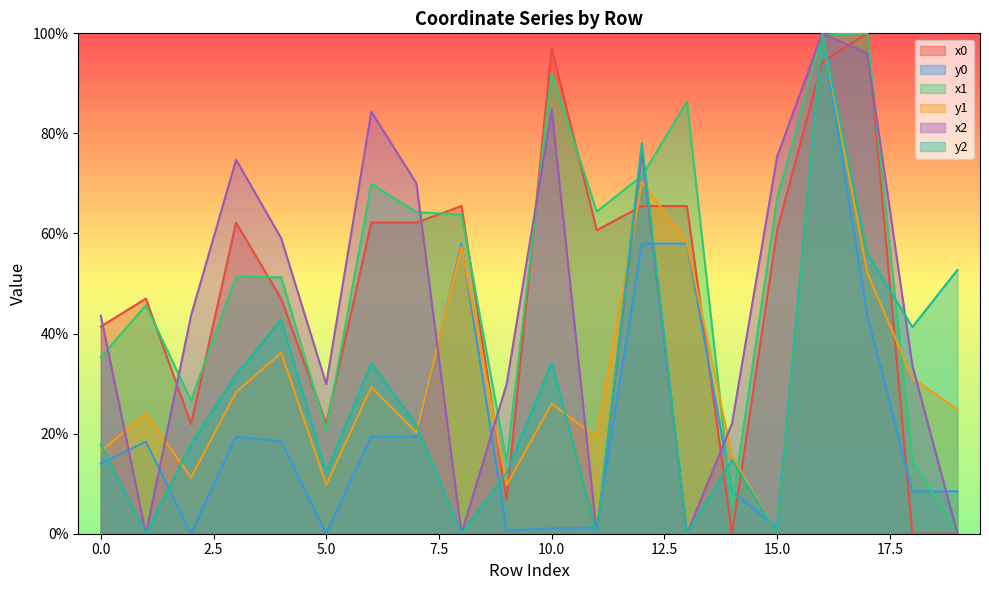

What are all the series names shown in the legend?

x0, y0, x1, y1, x2, y2